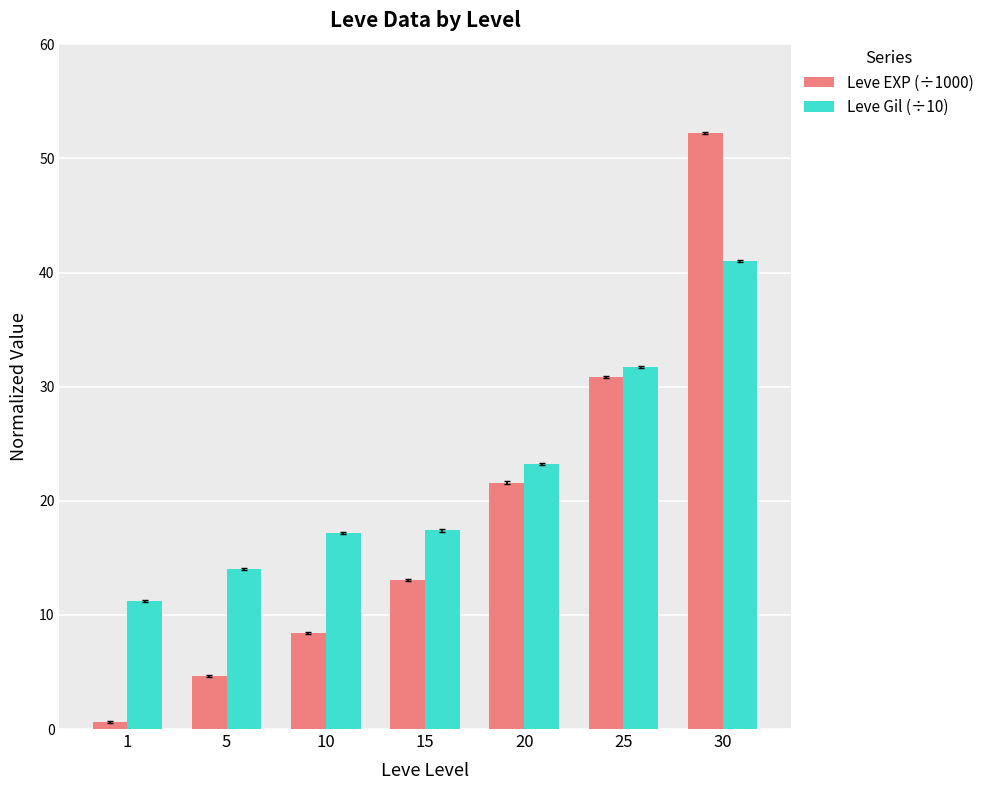

The value of Leve EXP (÷1000) at 30 is 82.5. True or false?

False